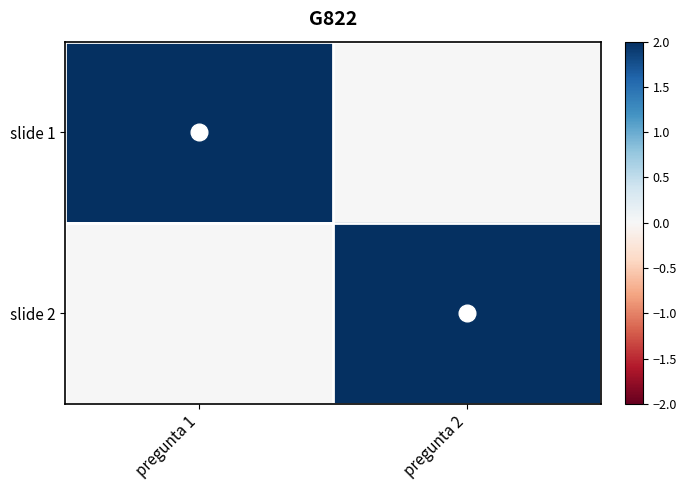

What is the spread (max minus min) of values at pregunta 1?

2